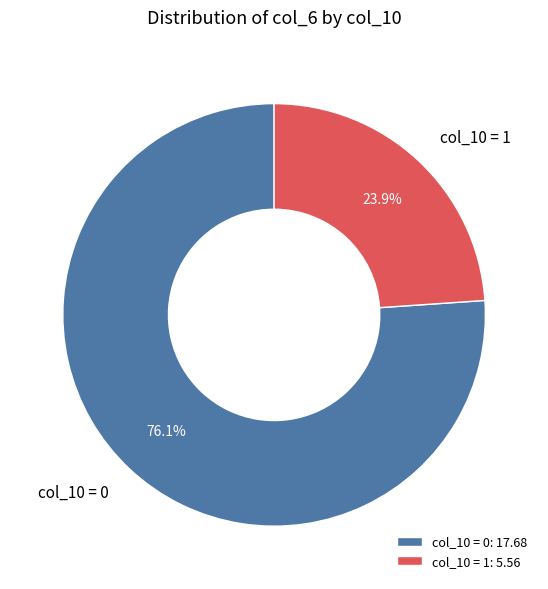

Is there a majority slice in this chart?

Yes